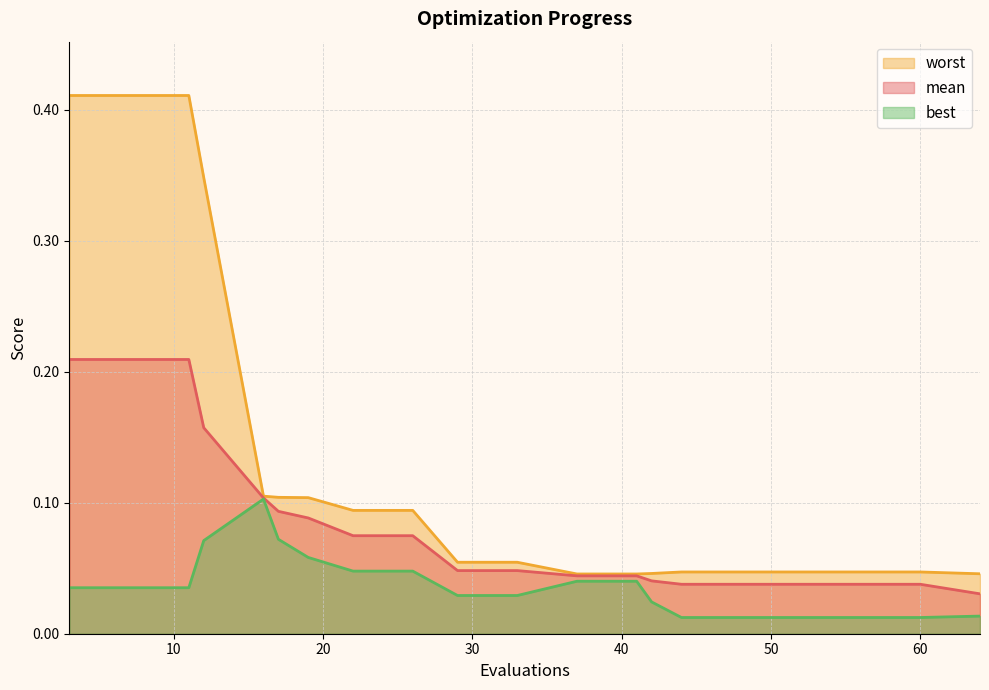

Which series has the largest total across all categories?

worst